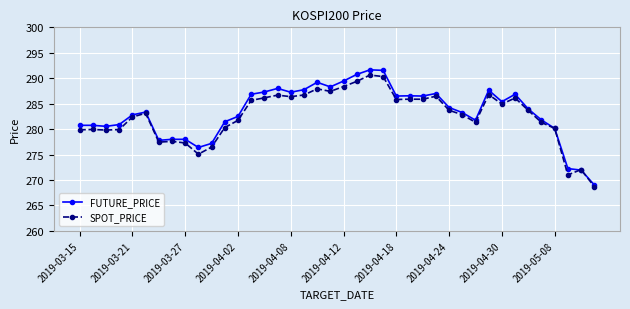

Count the number of categories in the chart.

40